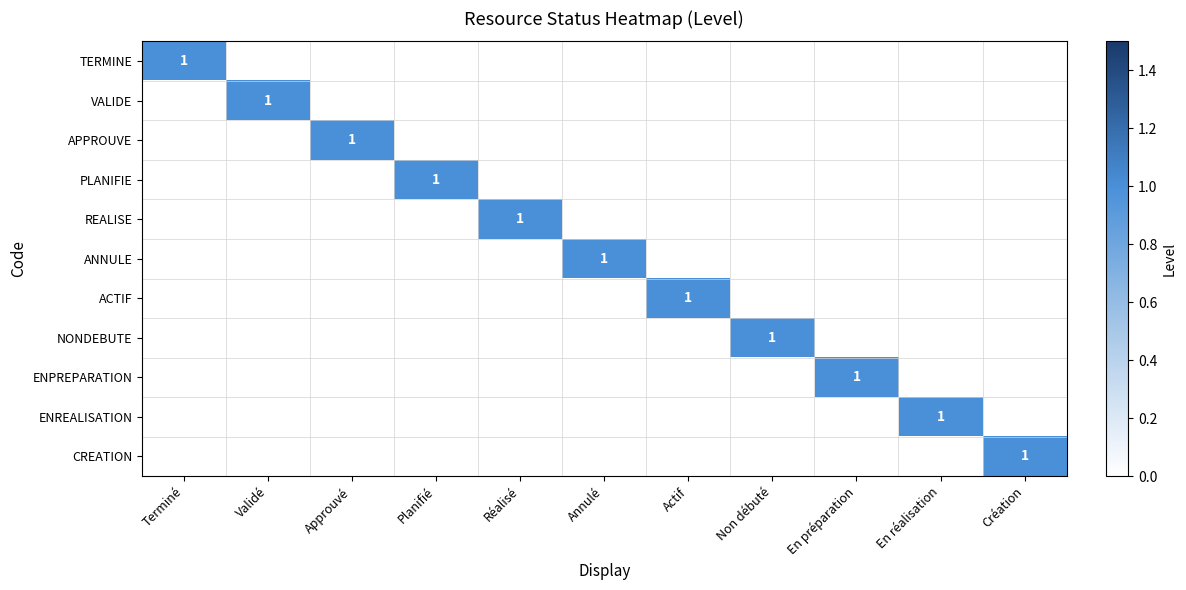

The VALIDE series shows 2 at Validé. True or false?

False